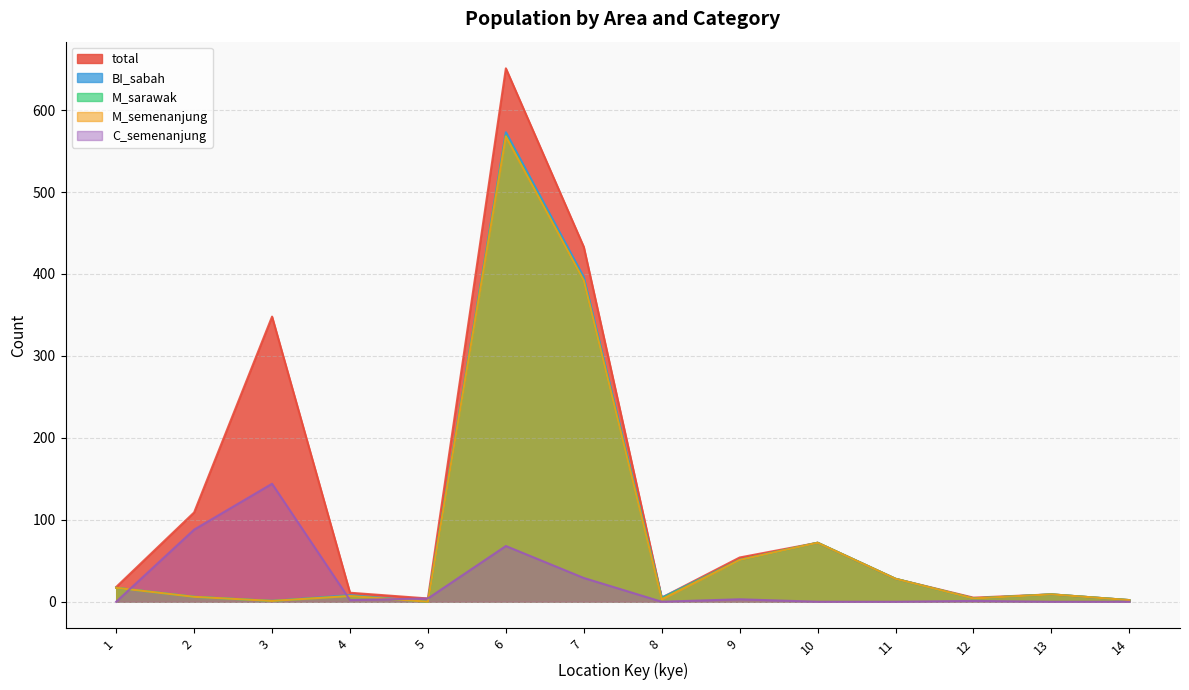

What is the highest value of the C_semenanjung series?

144